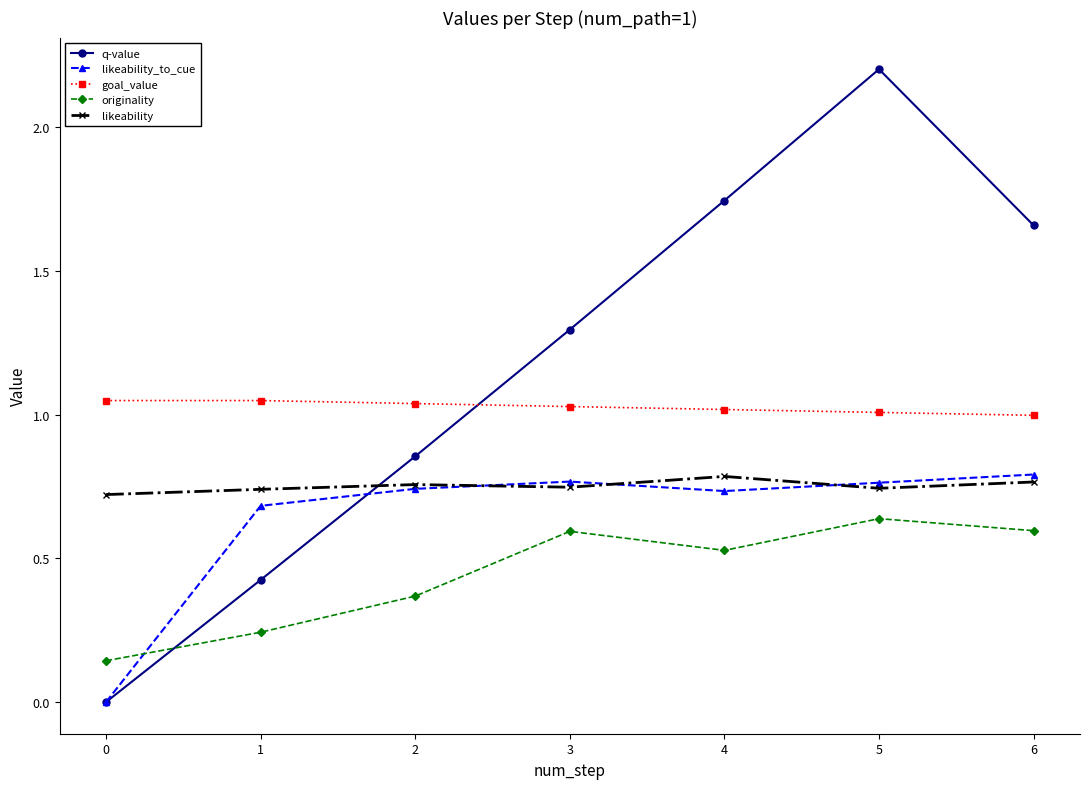

Is it true that q-value equals 0.5 at 2?

False